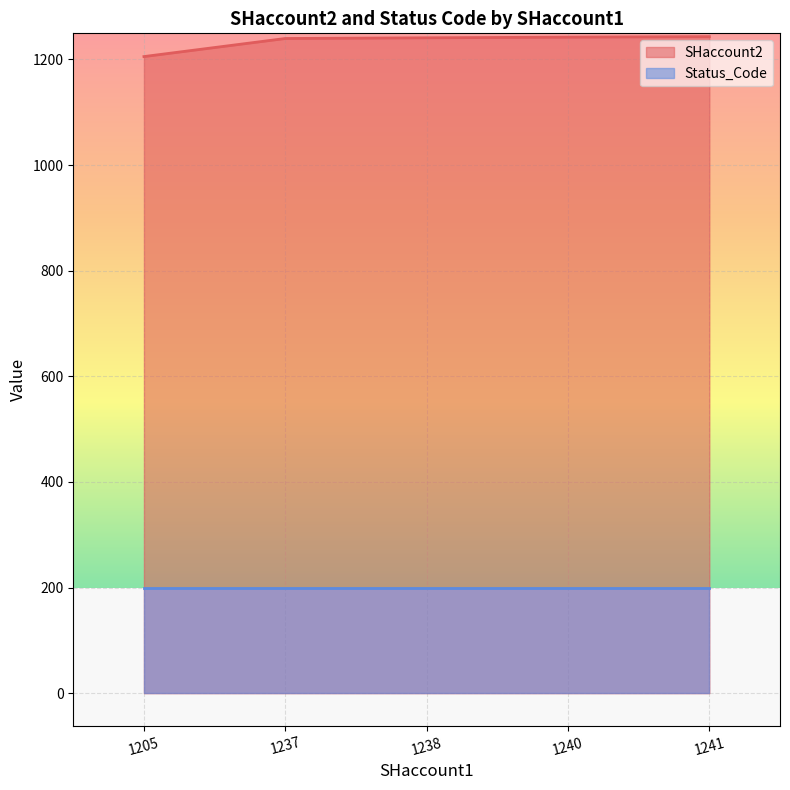

True or false: Status_Code and SHaccount2 cross at least once.

False